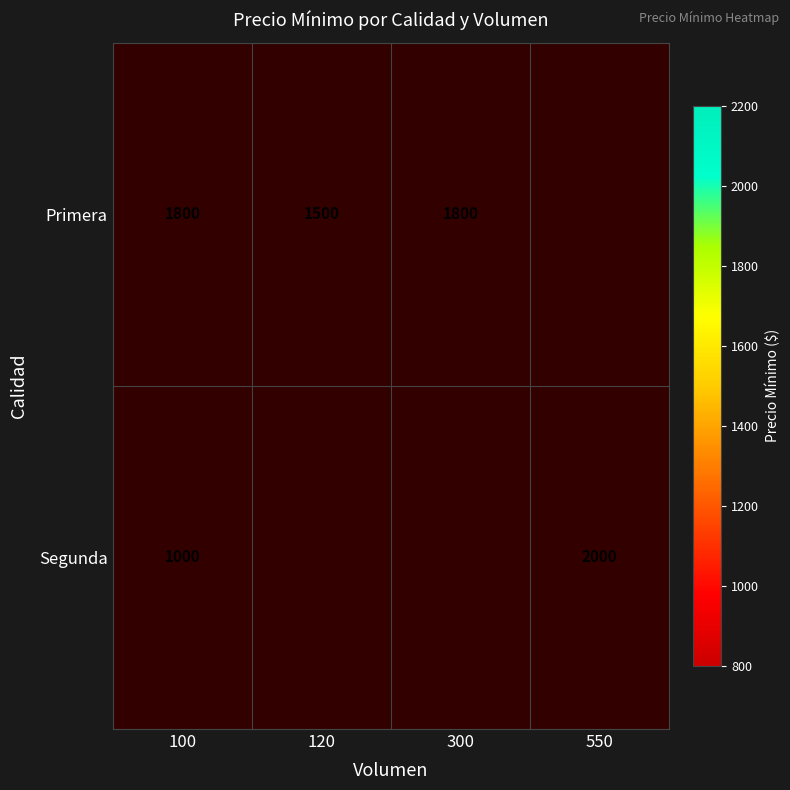

How many series are shown in this chart?

2